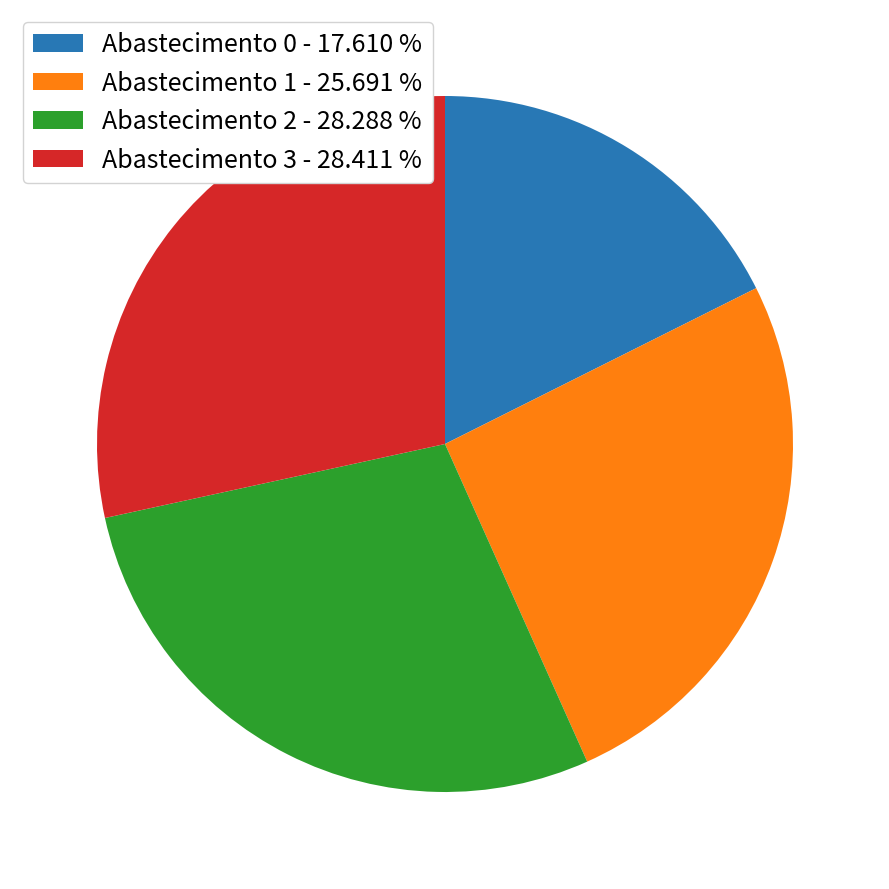

Do Abastecimento 0 - 17.610 % and Abastecimento 1 - 25.691 % together represent more than half of the pie?

No